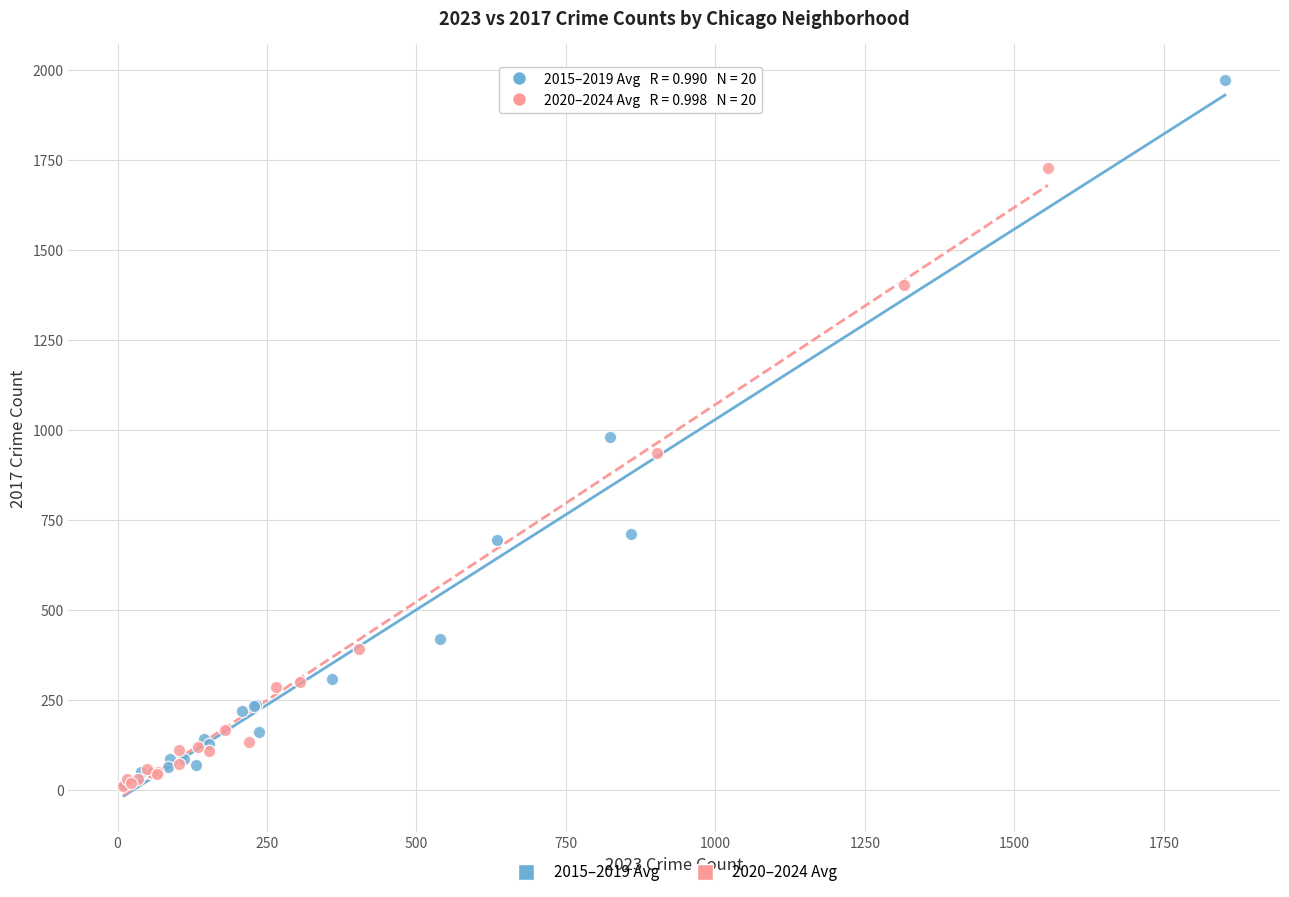

Which series has the widest spread of Y values?

2015–2019 Avg